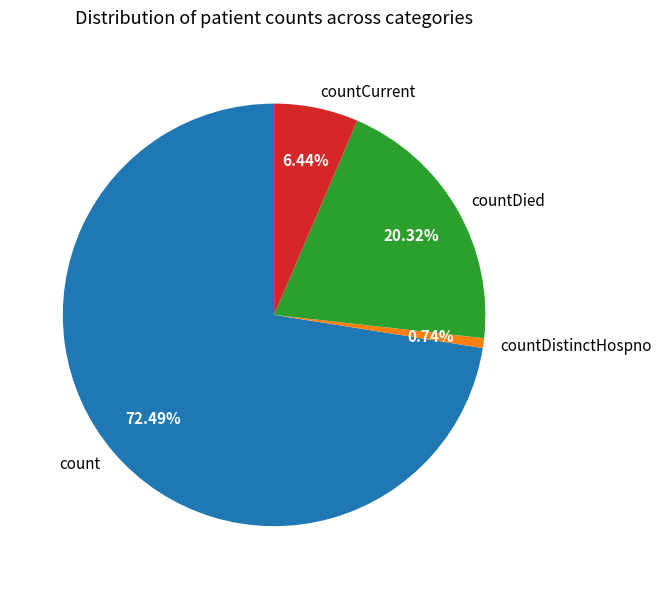

To the nearest percent, what portion does countDistinctHospno represent?

1%